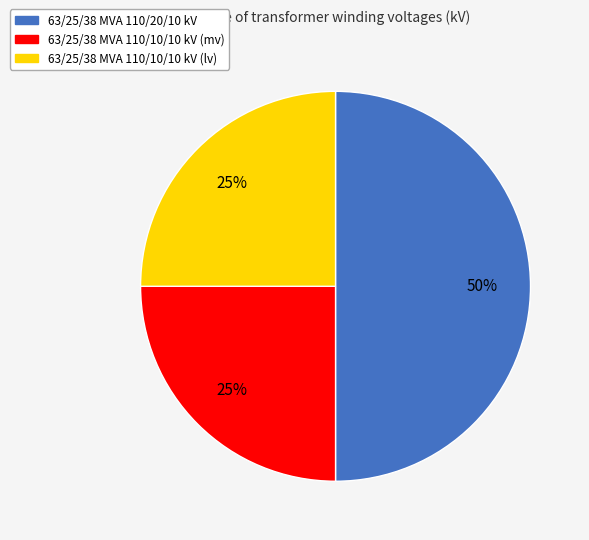

What is the ratio of the value at 63/25/38 MVA 110/10/10 kV (lv) to the value at 63/25/38 MVA 110/20/10 kV?

0.5